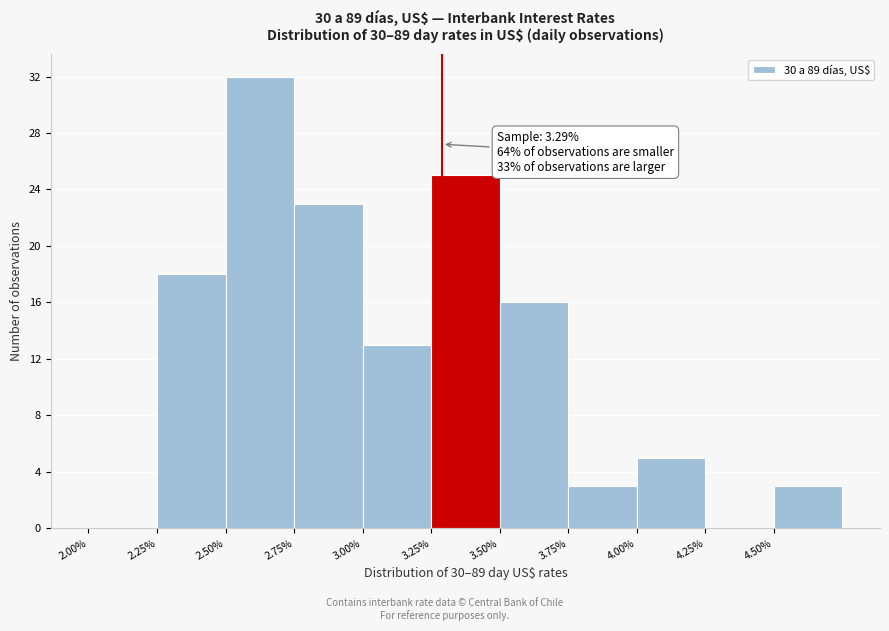

Over which range of the x-axis is the bar tallest?

2.50 to 2.75